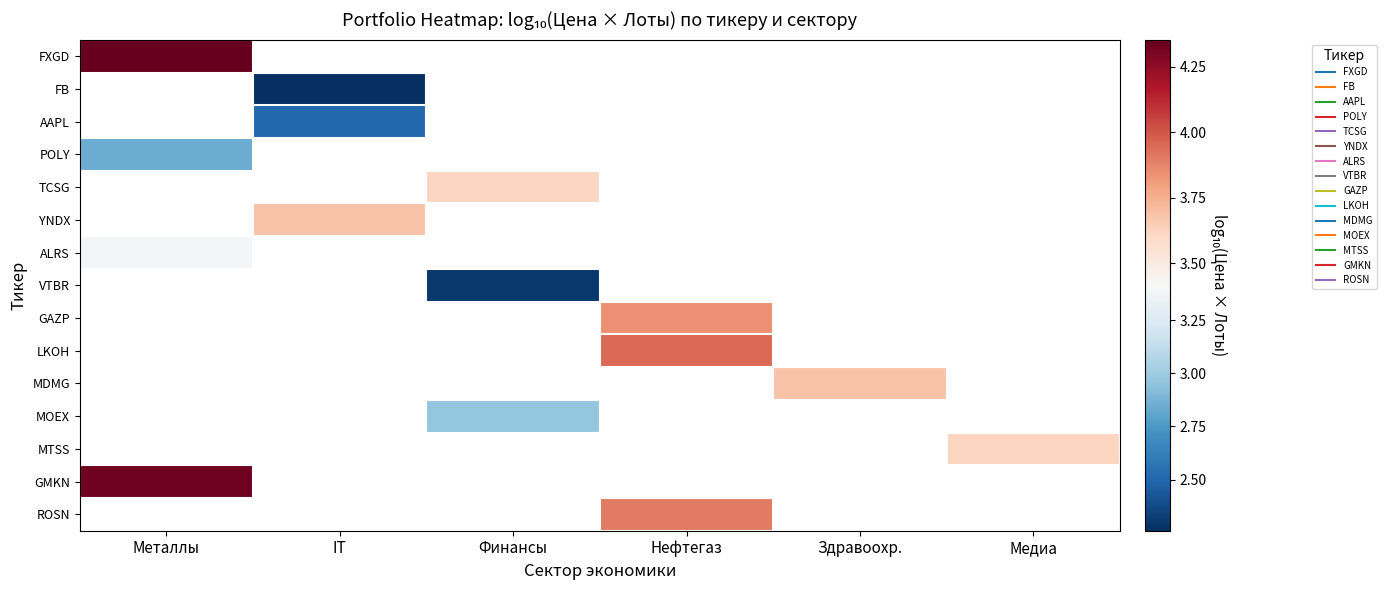

Between IT and Здравоохр., which is larger?

Здравоохр.